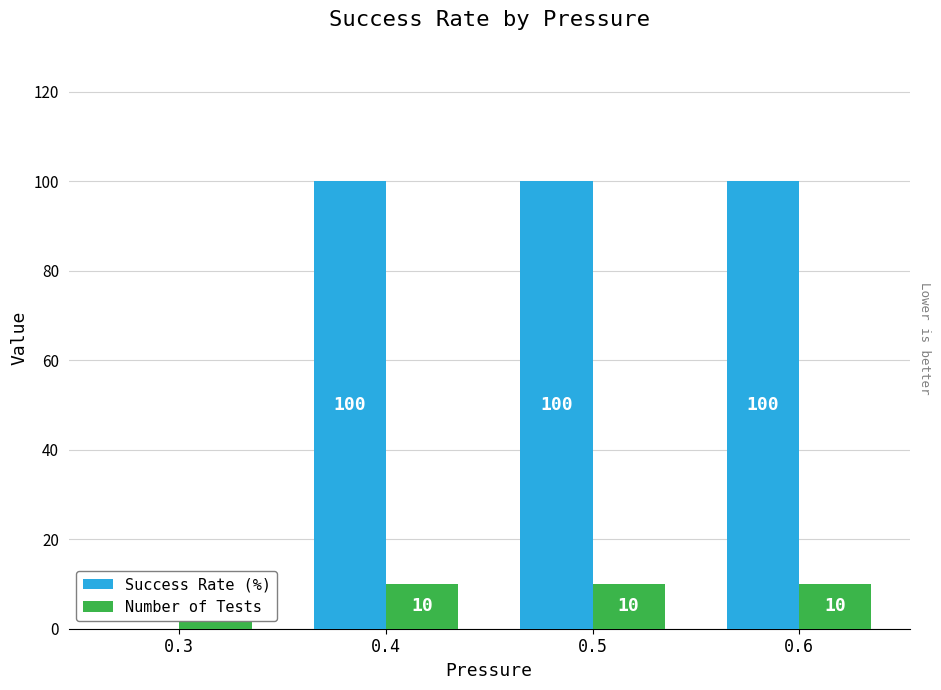

Rank the series at 0.4 from lowest to highest value.

Number of Tests, Success Rate (%)